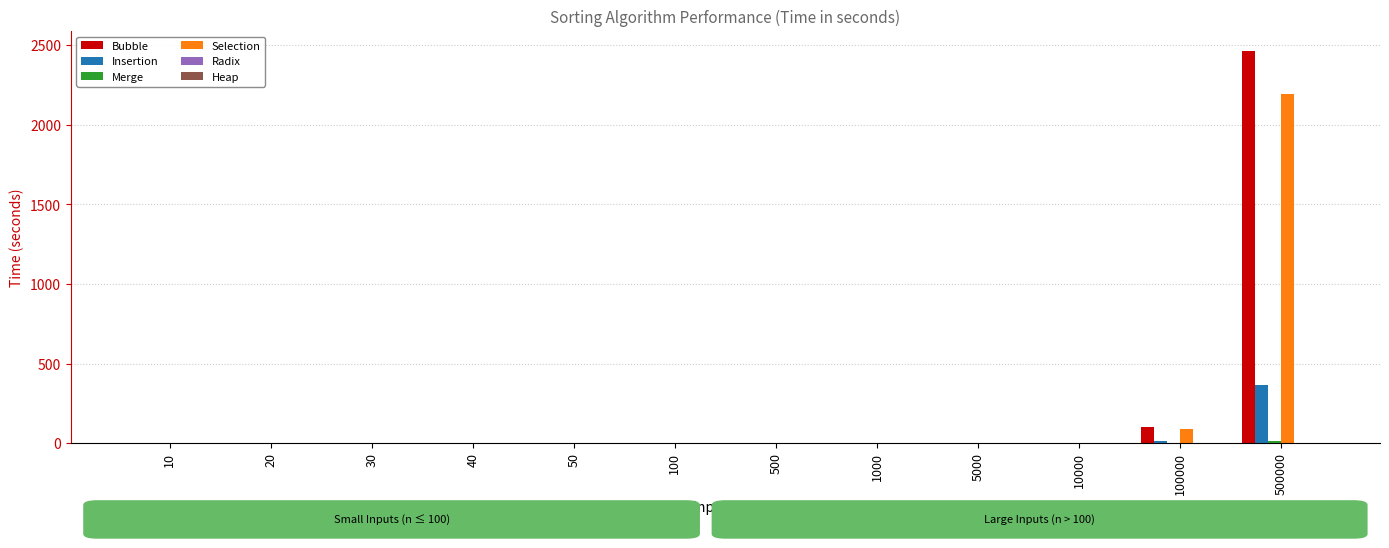

Read the Insertion value at 10000.

0.2